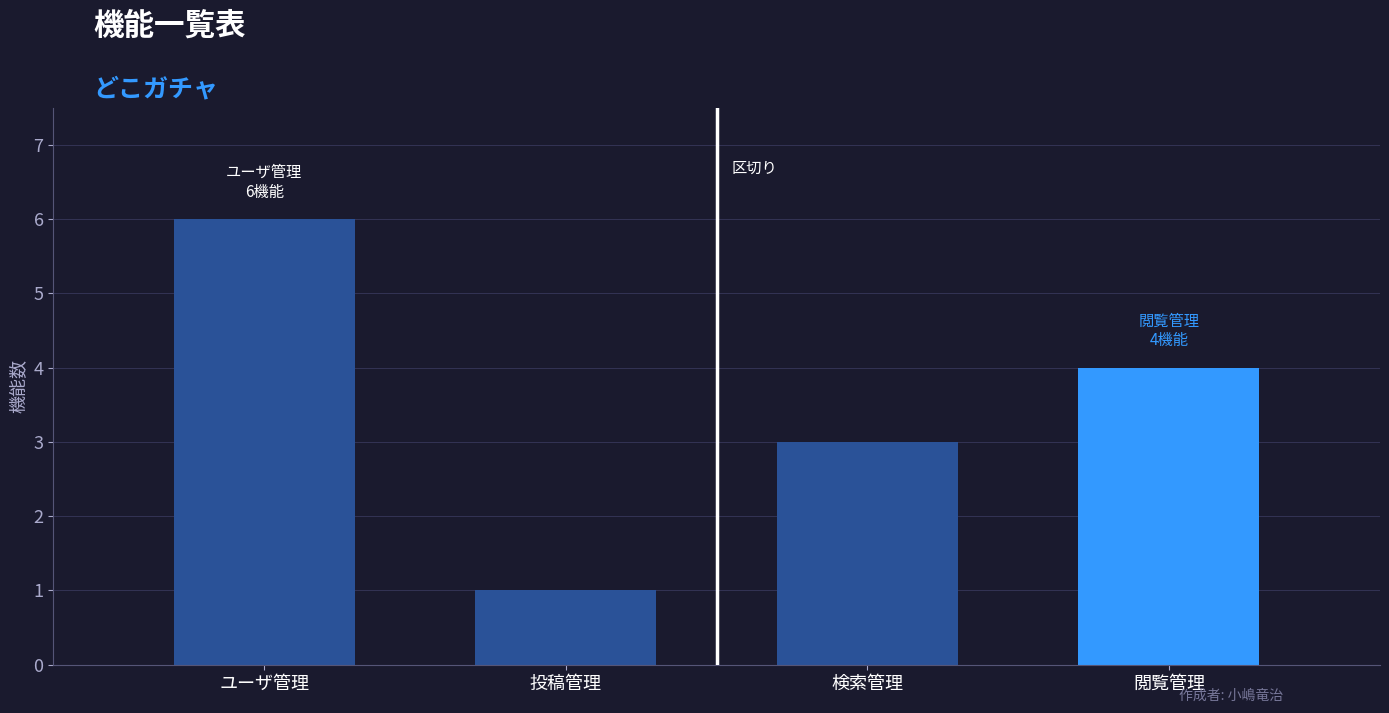

What is the average value?

4